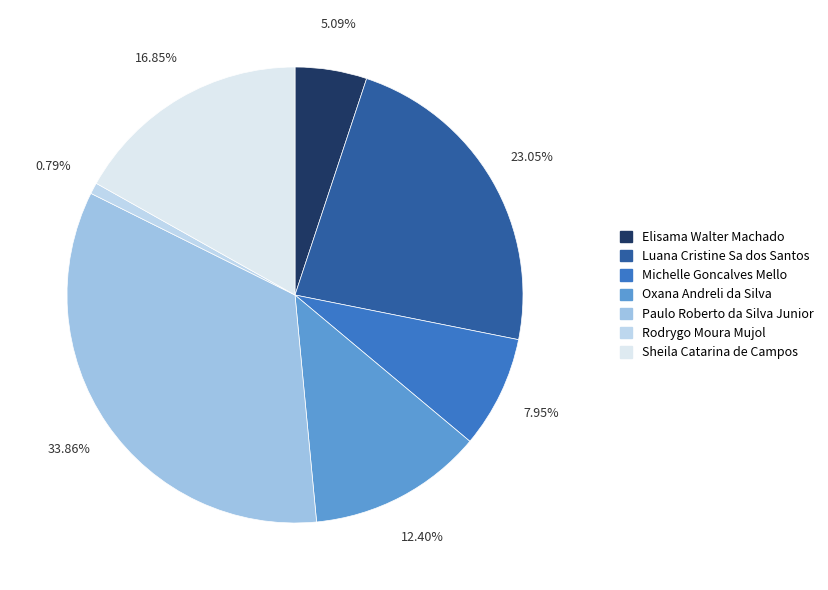

To the nearest percent, what is the combined percentage of Sheila Catarina de Campos and Elisama Walter Machado?

22%